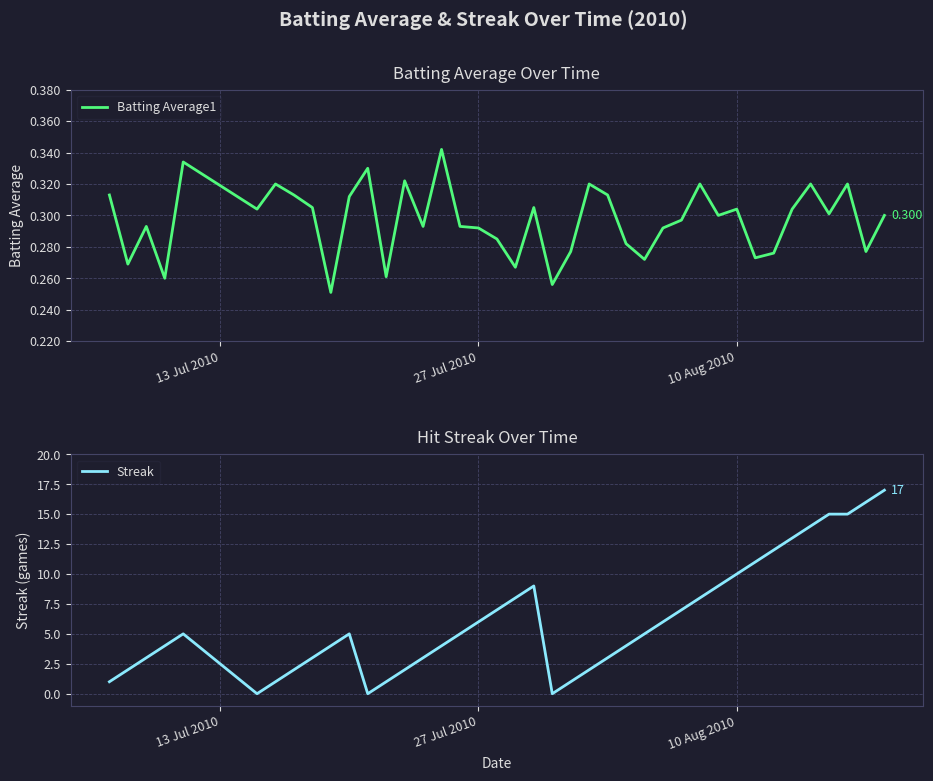

What are all the series names shown in the legend?

Batting Average1, Streak